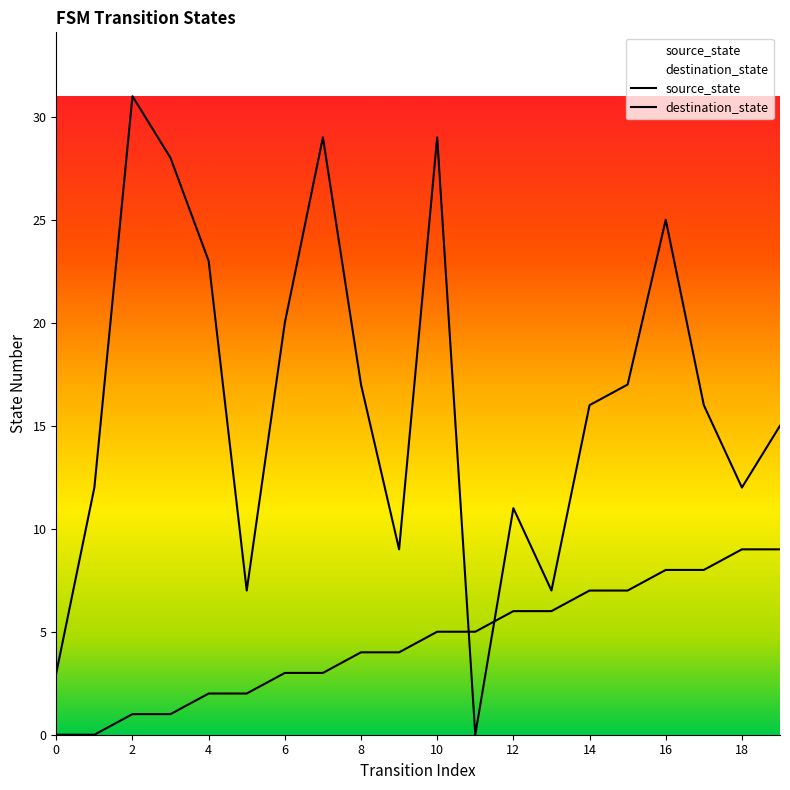

Does the chart have visible grid lines?

No